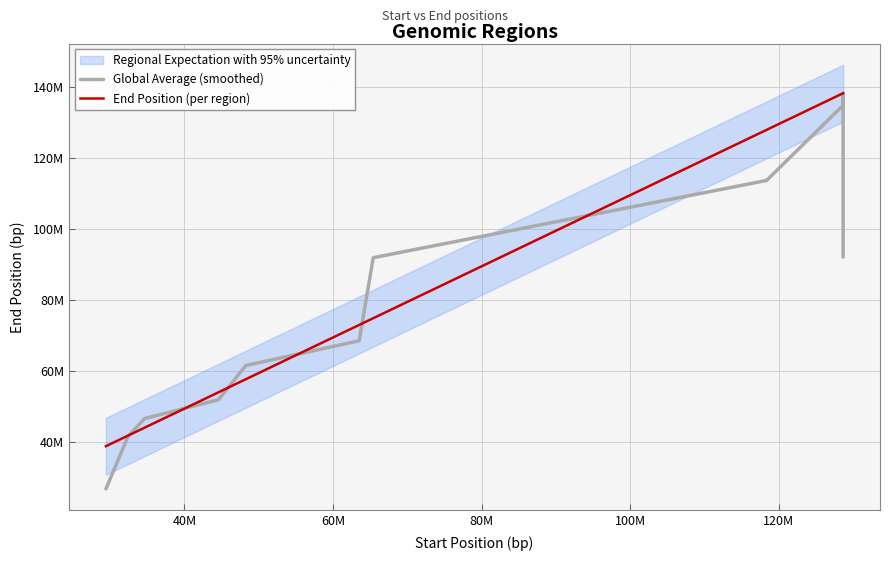

How many data points in Global Average (smoothed) are above 91942959?

6